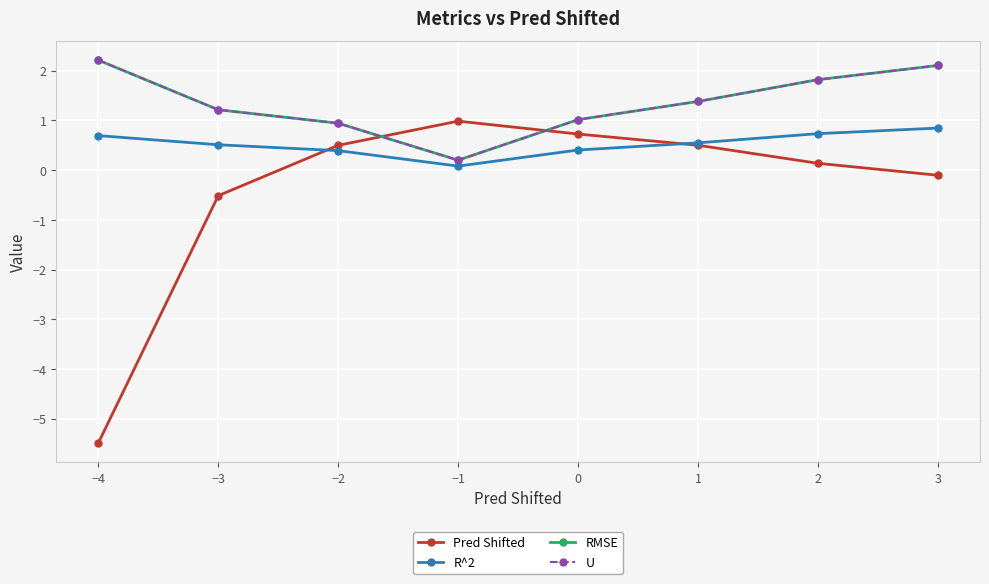

Which series has the widest spread of values?

Pred Shifted